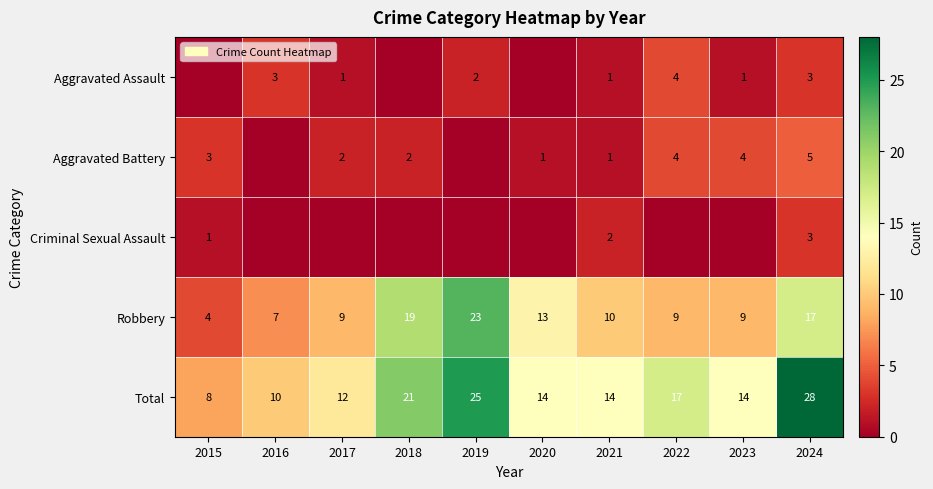

What is the maximum value for Robbery?

23